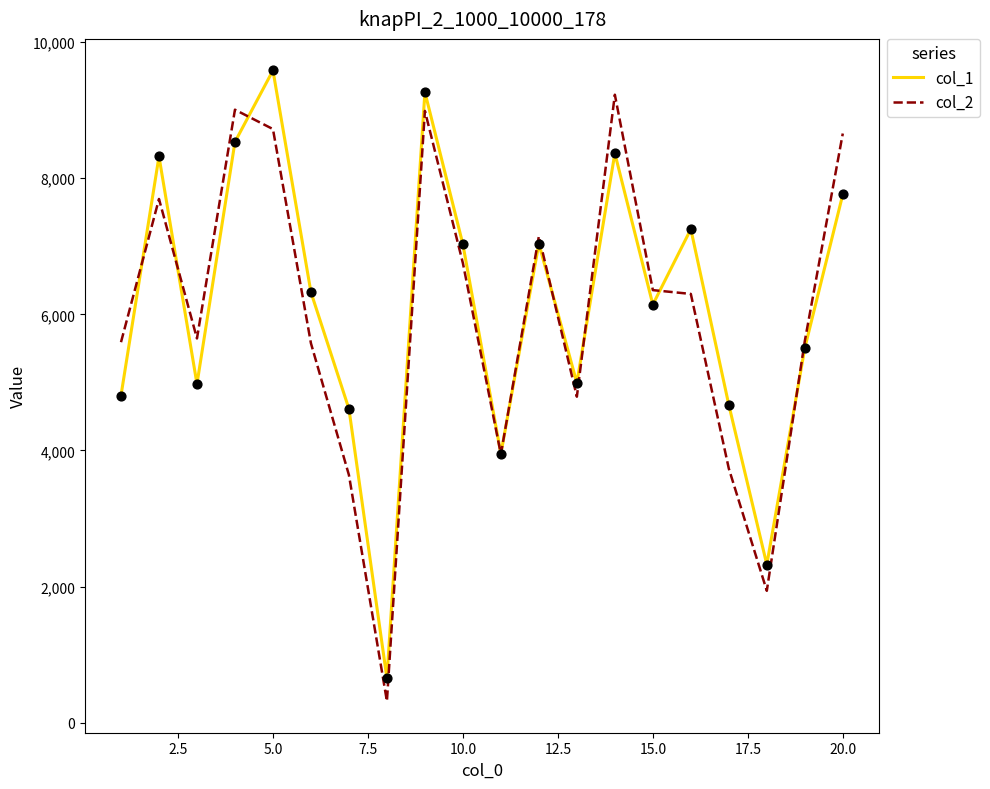

What is the lowest value of the col_1 series?

653